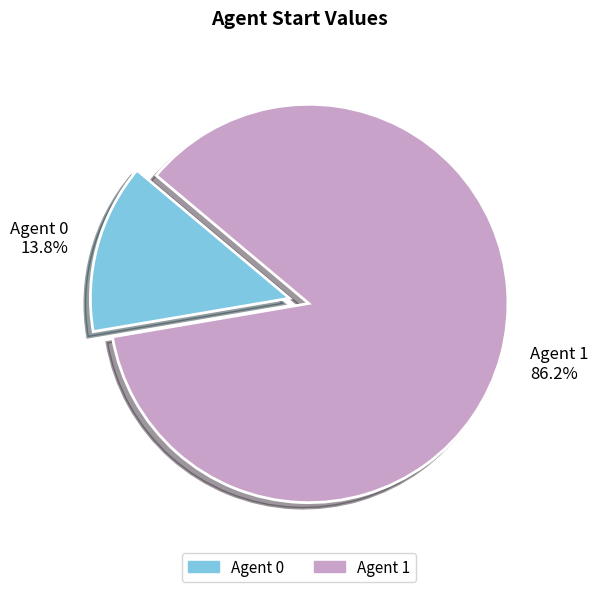

To the nearest percent, what is the average slice percentage?

50%